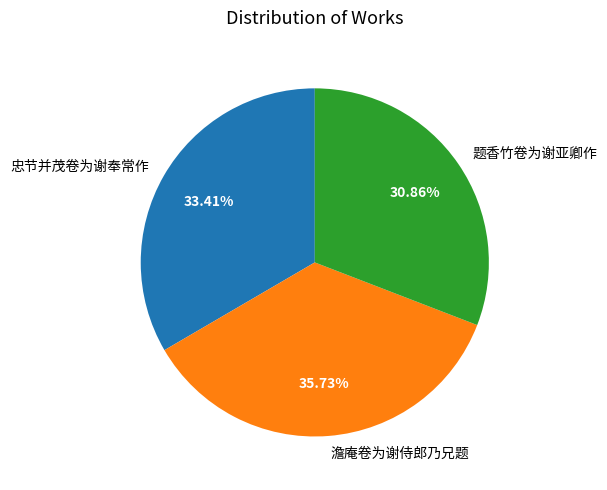

Combined, what portion of the pie is 忠节并茂卷为谢奉常作 and 澹庵卷为谢侍郎乃兄题?

69.1%